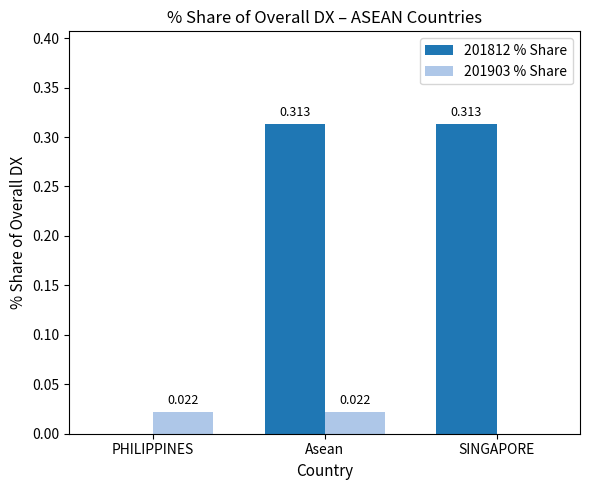

Is the value of 201903 % Share at SINGAPORE greater than the value of 201812 % Share at Asean?

No